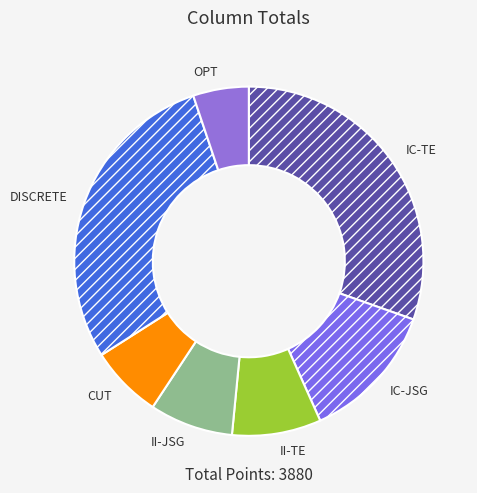

Between DISCRETE and CUT, which is larger?

DISCRETE